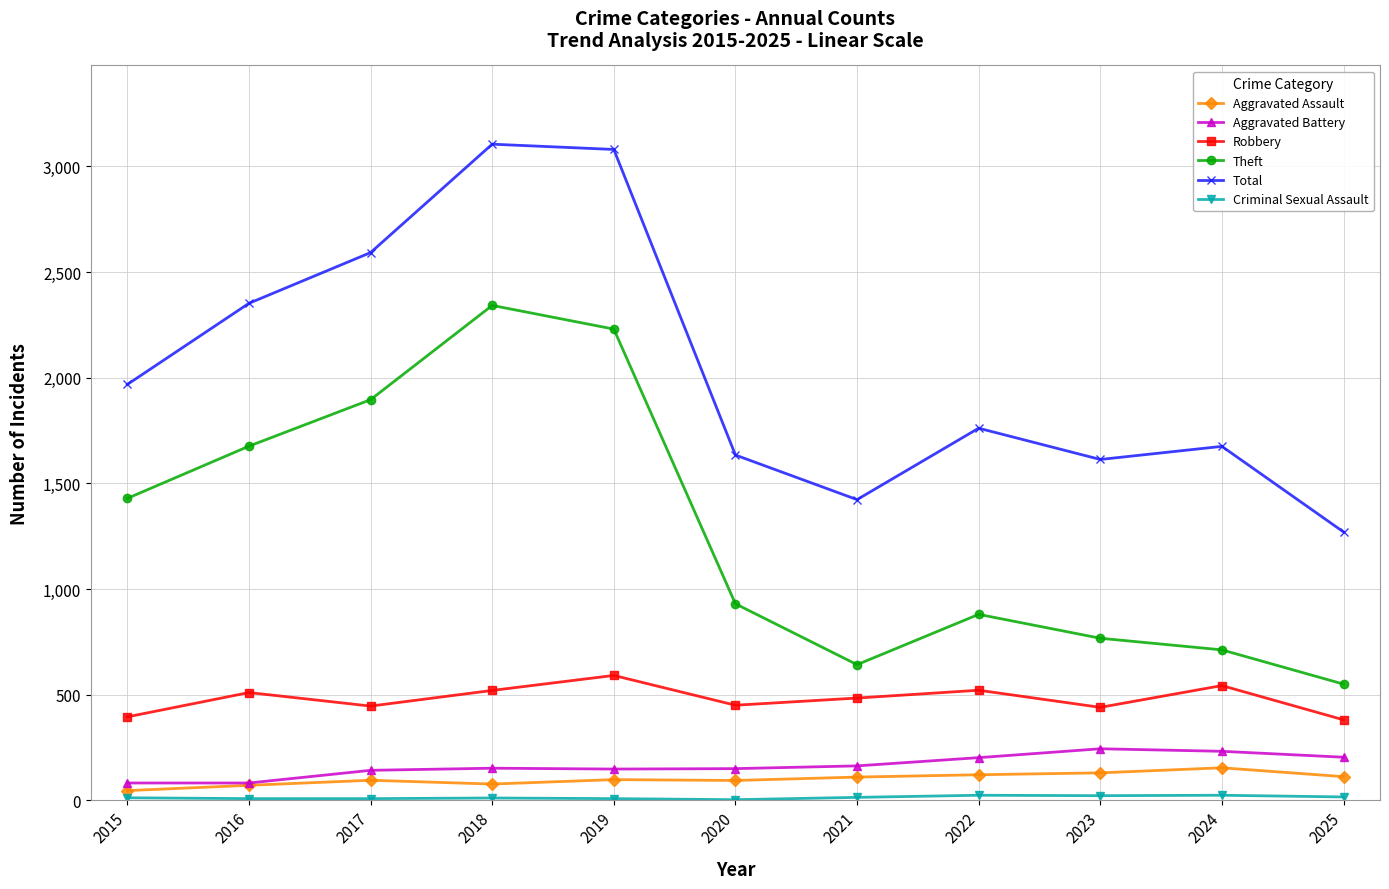

At how many categories does at least one series exceed 2747?

2